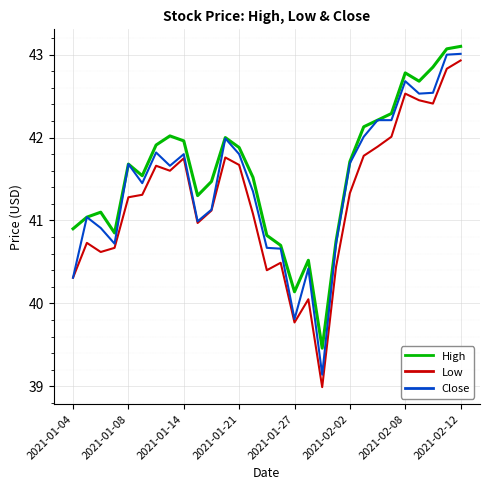

Count the number of data series in this chart.

3